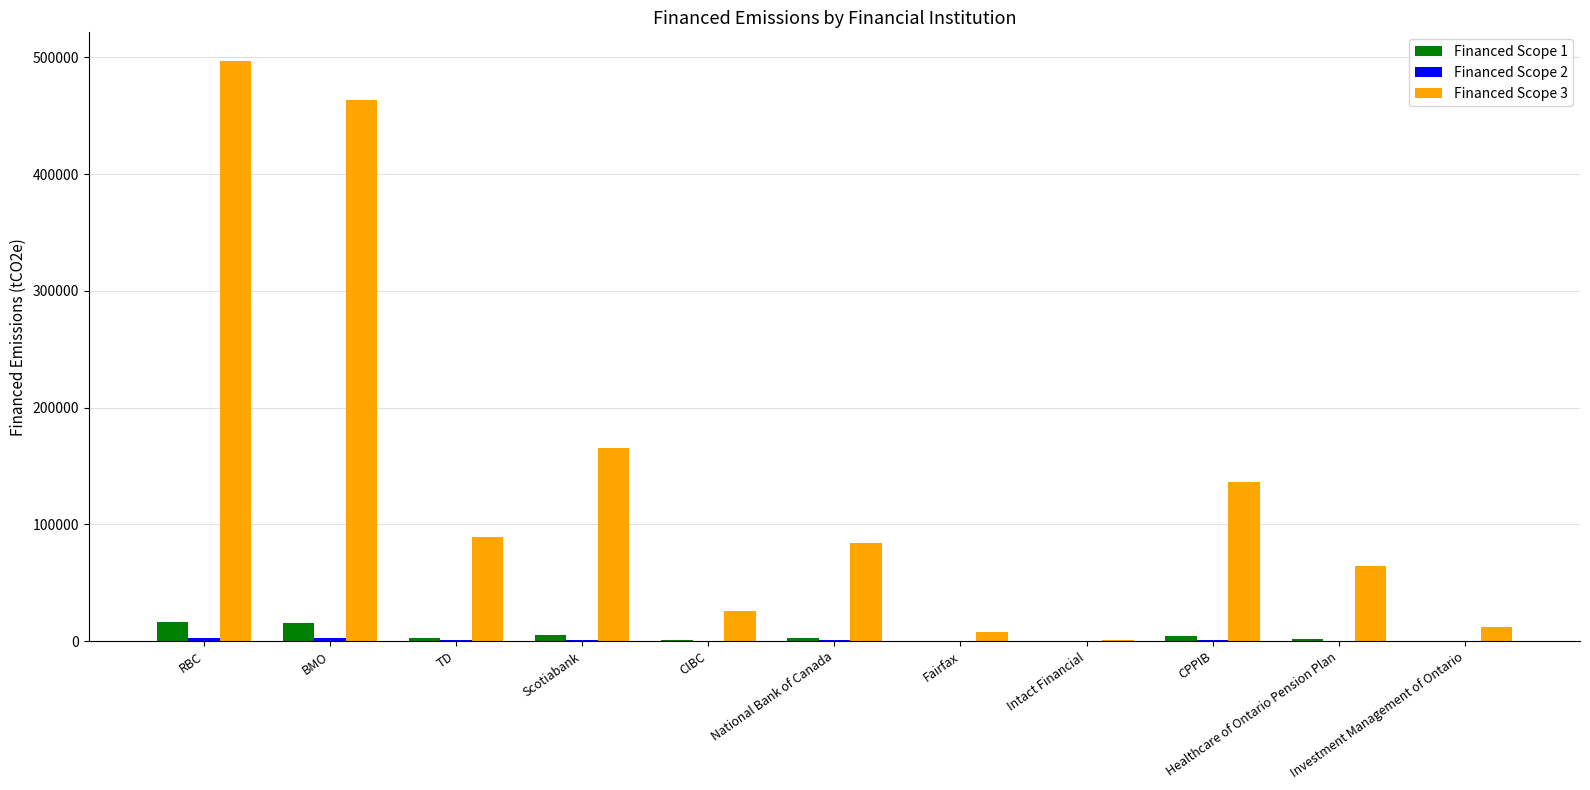

Which series has the largest total across all categories?

Financed Scope 3